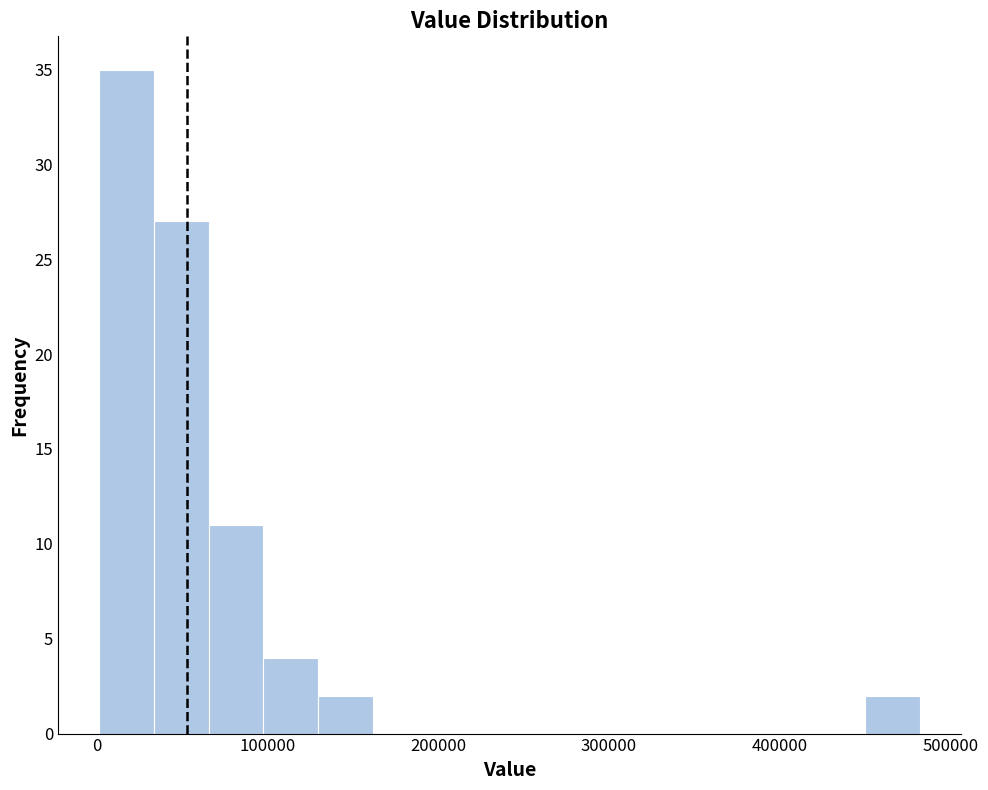

Read against the x-axis, roughly where is the centre of the tallest bar?

20000